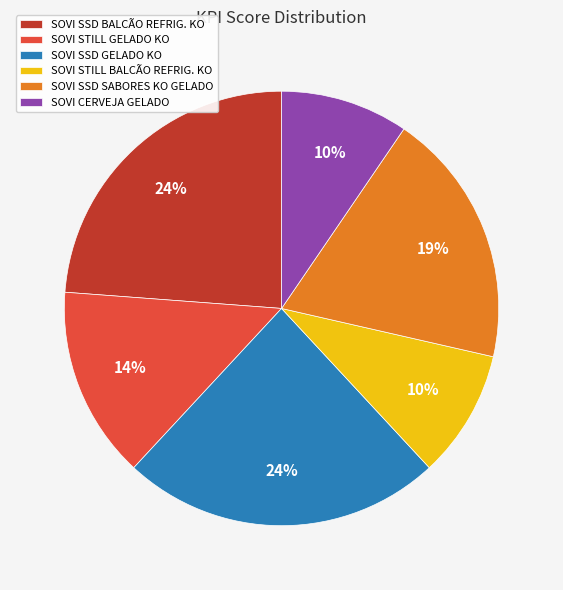

How many segments does this pie chart have?

6